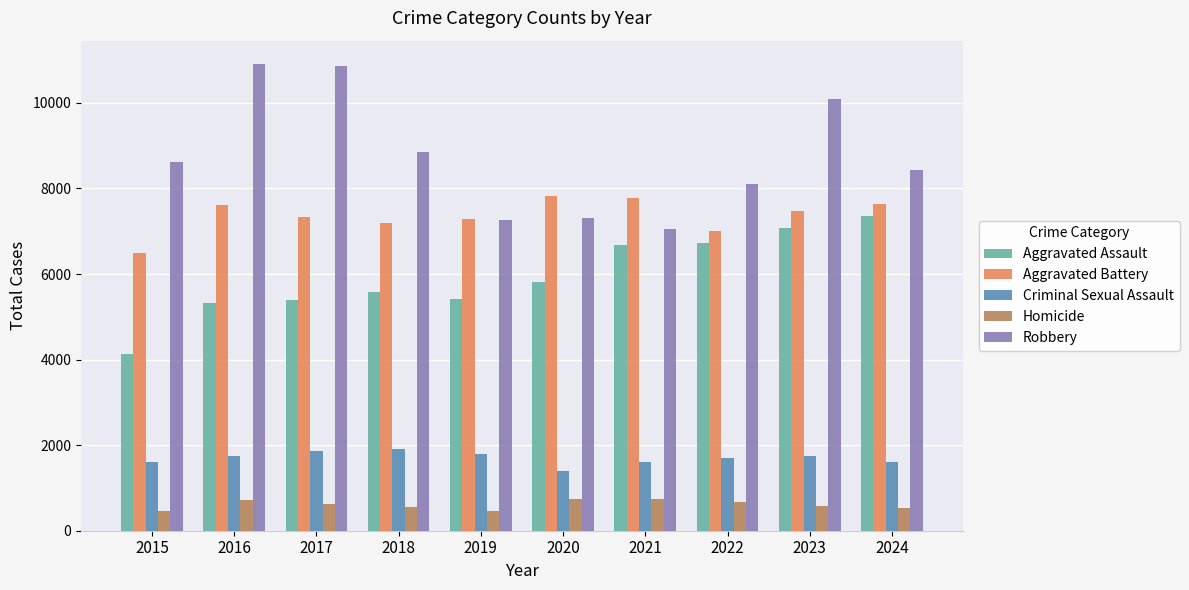

Which series changed the most between 2015 and 2018?

Aggravated Assault